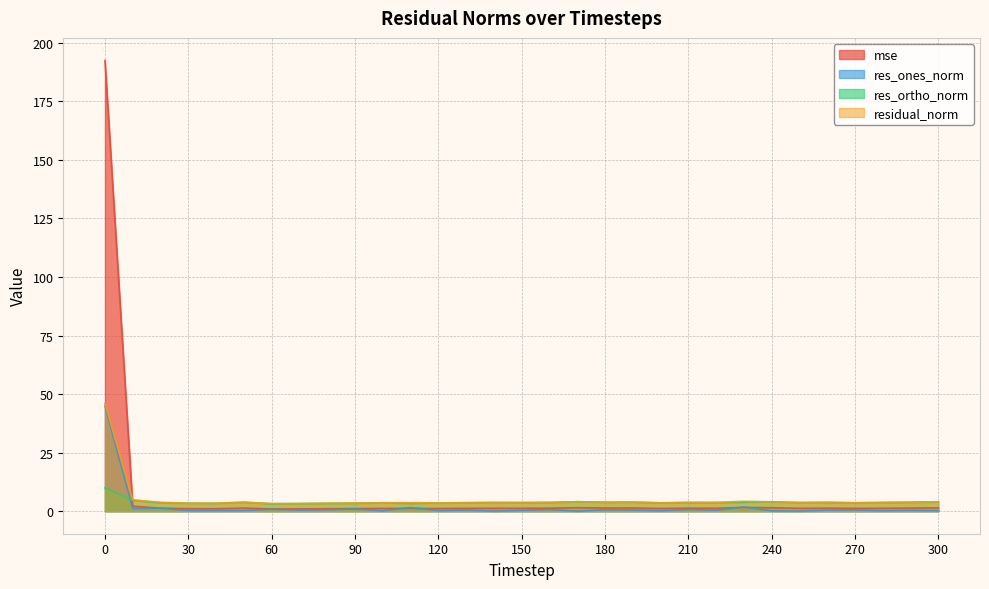

The mse series shows 0.7 at 280. True or false?

False